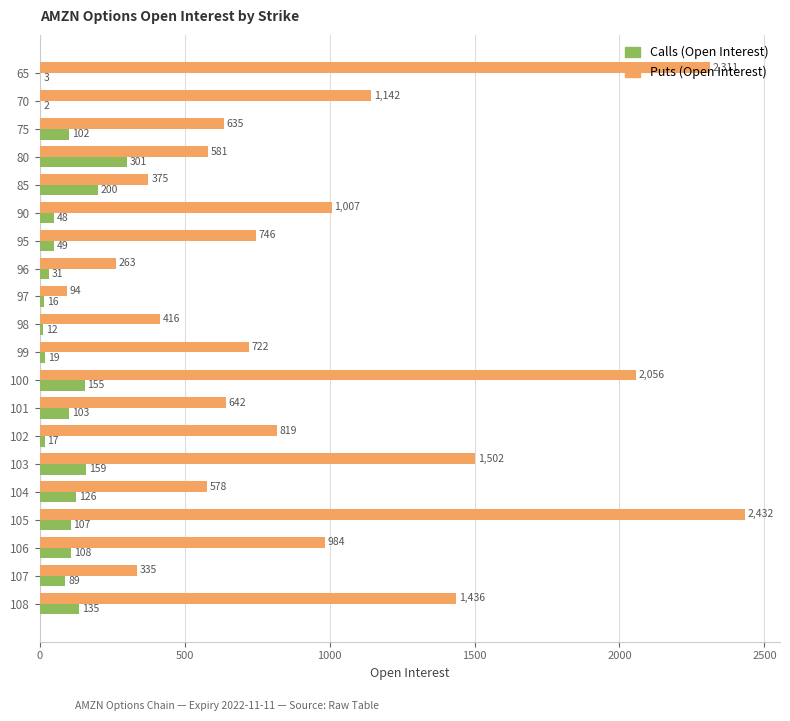

At which category is the sum across all series the highest?

105